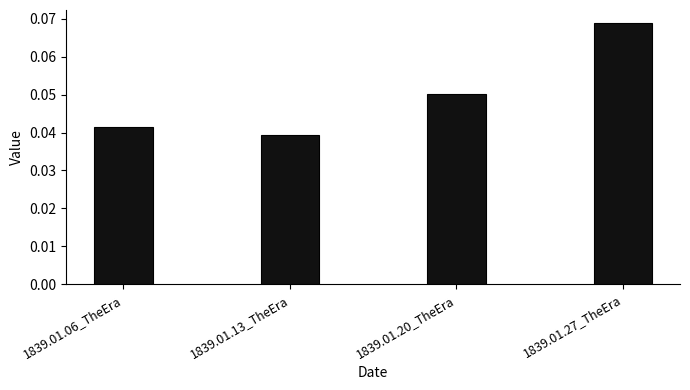

Between 1839.01.20_TheEra and 1839.01.13_TheEra, which is larger?

1839.01.20_TheEra